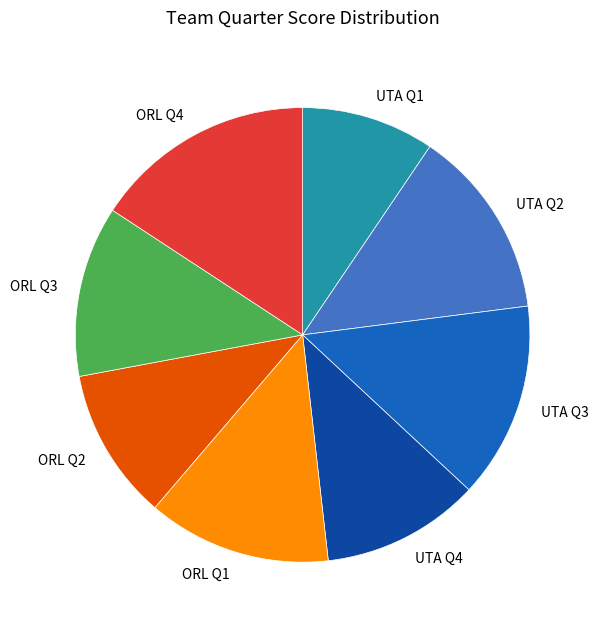

True or false: ORL Q4 accounts for 16% of the total.

True